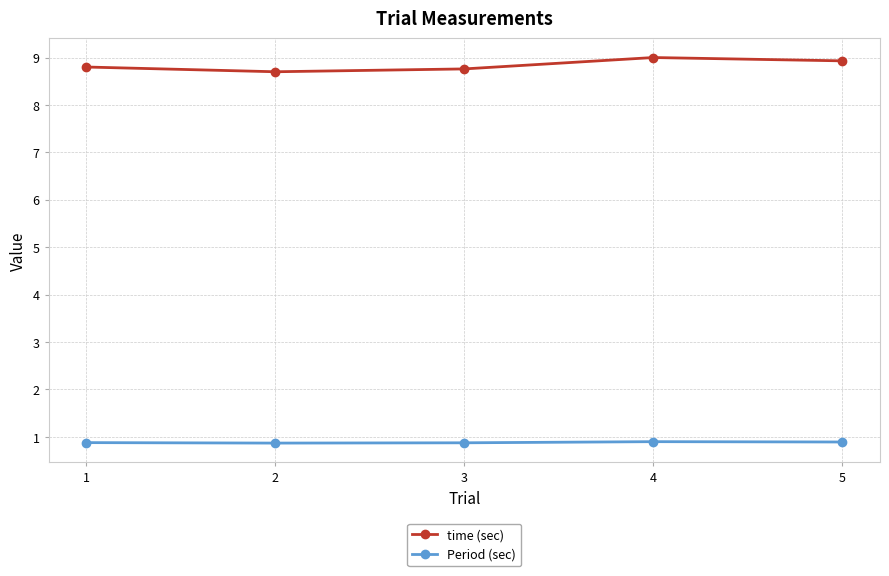

Is it true that Period (sec) equals 1.2 at 4?

False